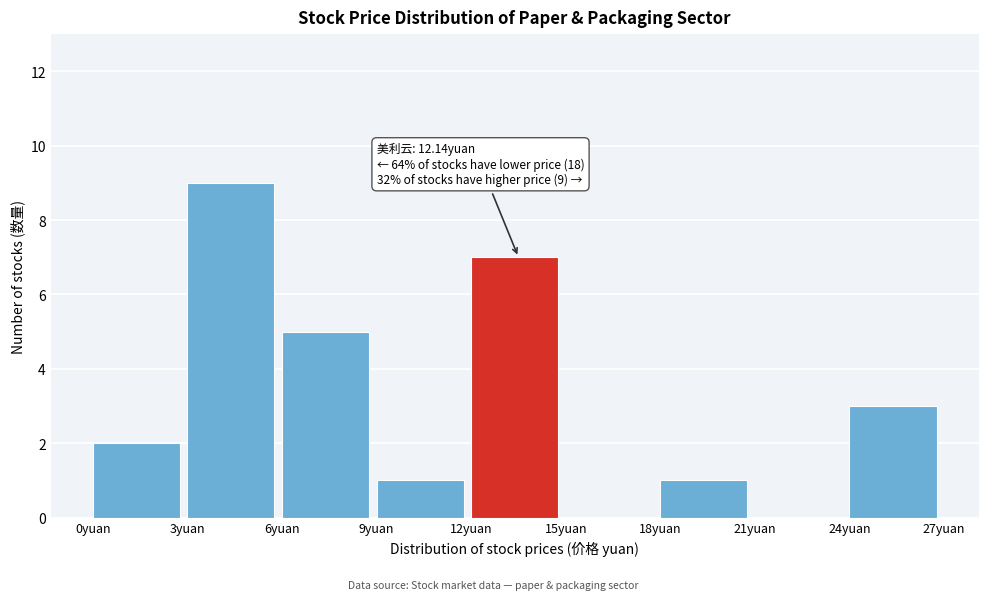

Over which range of the x-axis is the bar tallest?

3 to 6